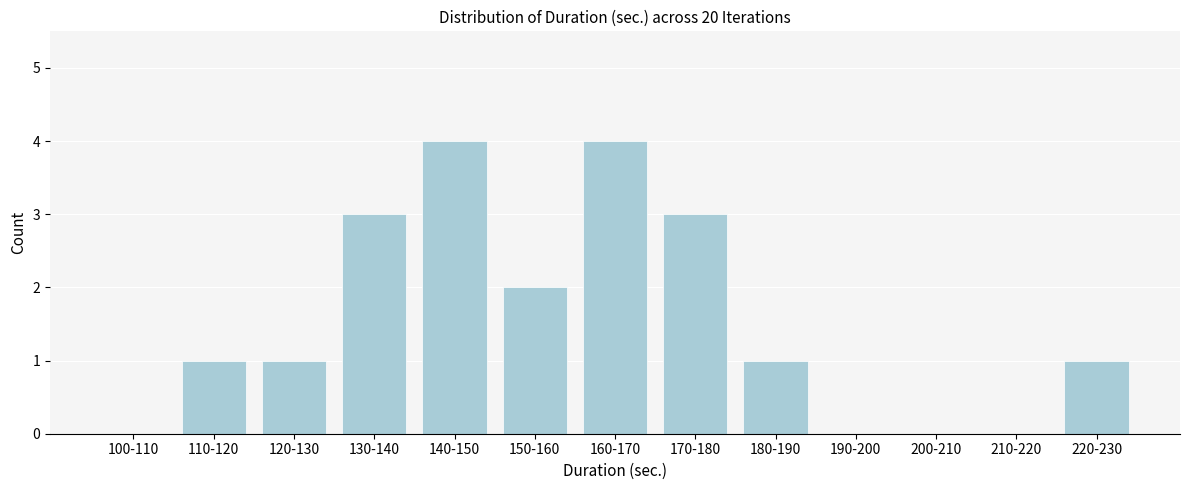

Reading left to right, what are all the values shown in this chart?

100-110=0	110-120=1	120-130=1	130-140=3	140-150=4	150-160=2	160-170=4	170-180=3	180-190=1	190-200=0	200-210=0	210-220=0	220-230=1